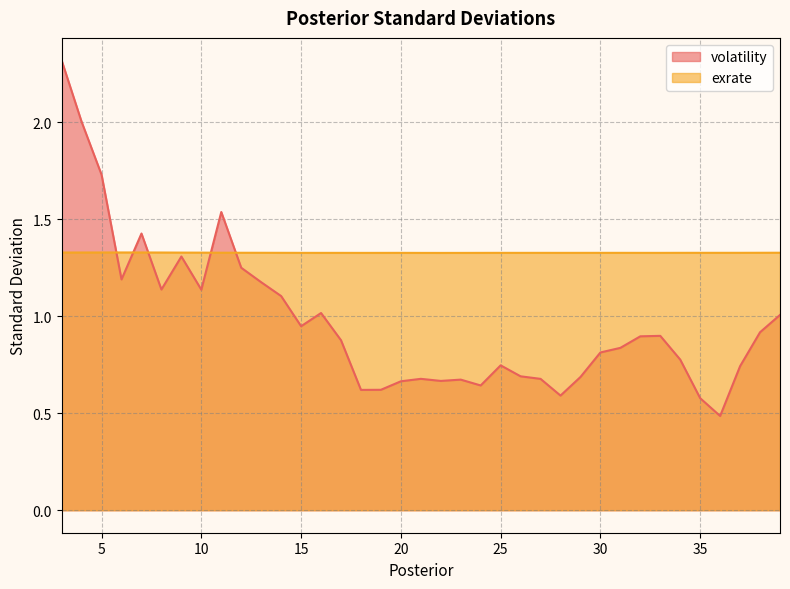

The exrate series shows 0.4 at 19. True or false?

False